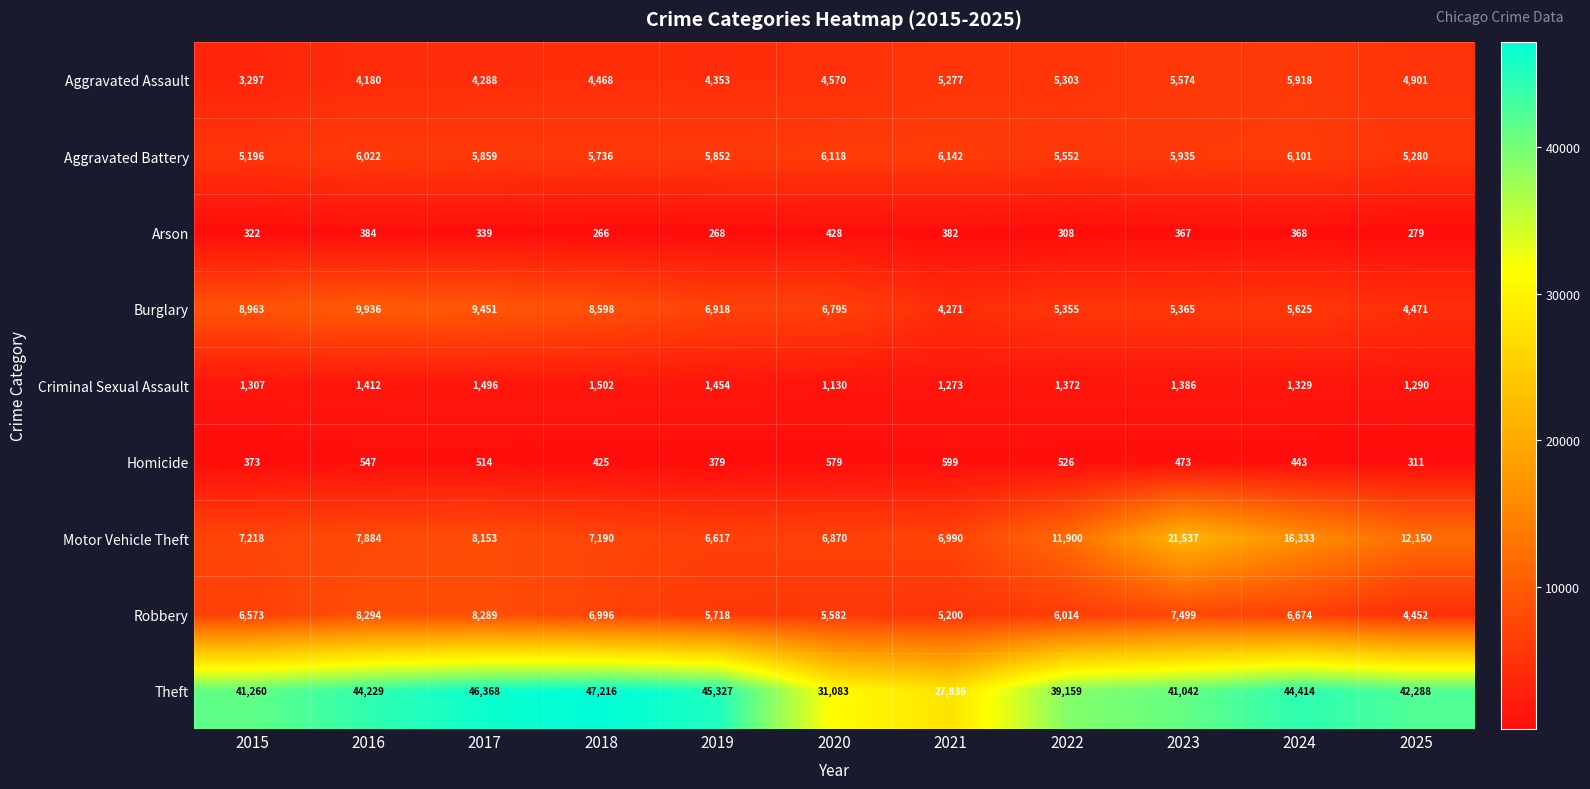

What is the smallest value displayed?

266